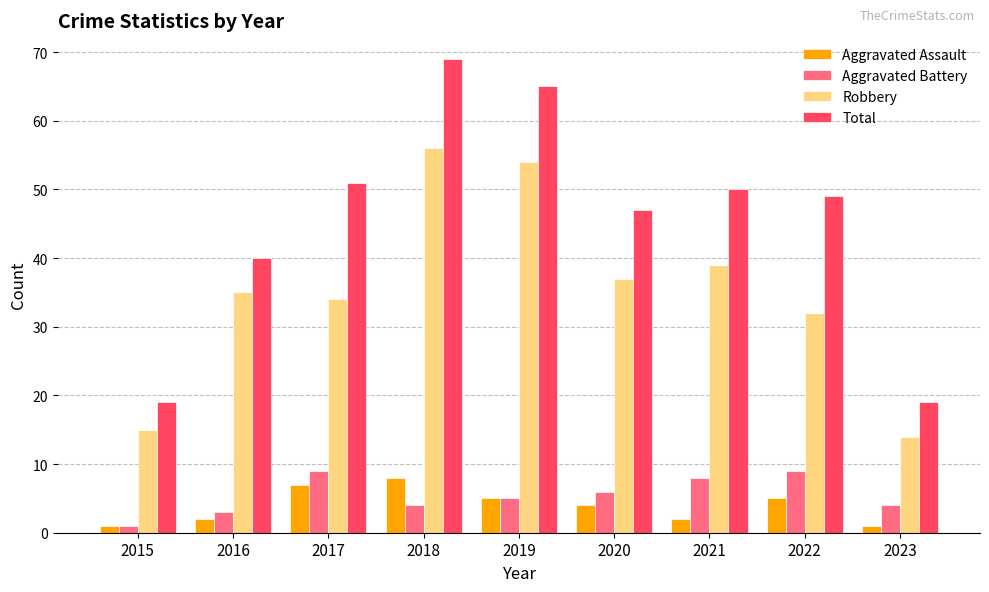

What is the lowest value of the Total series?

19